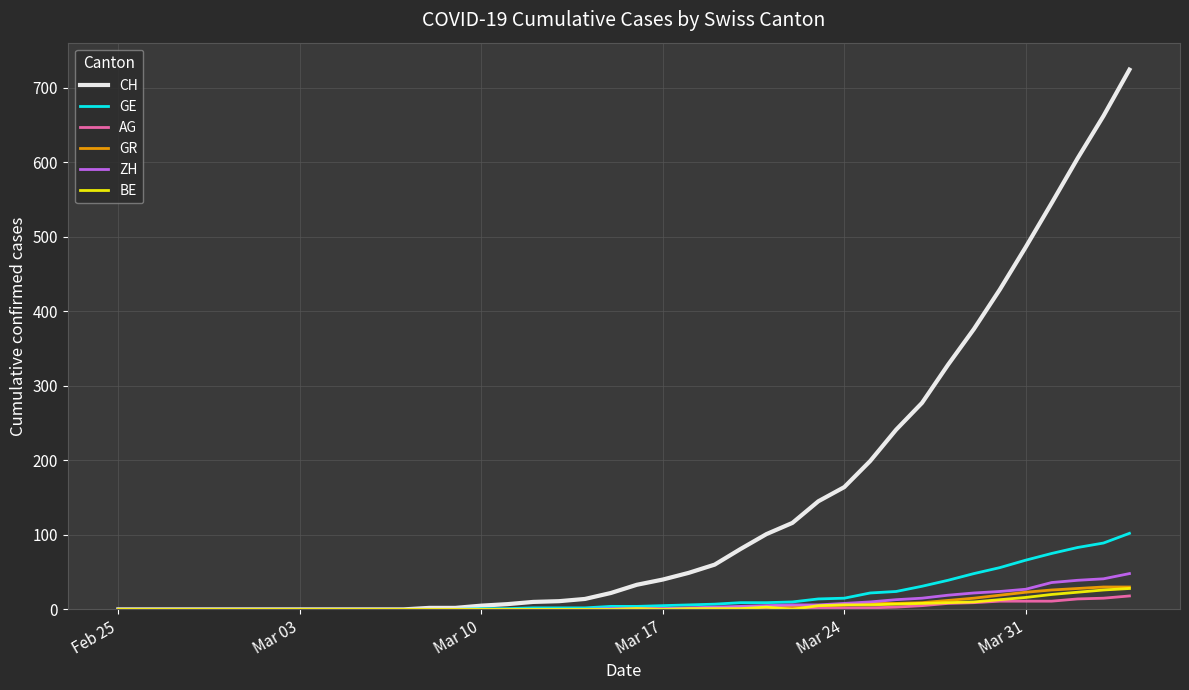

Which series has the widest spread of values?

CH